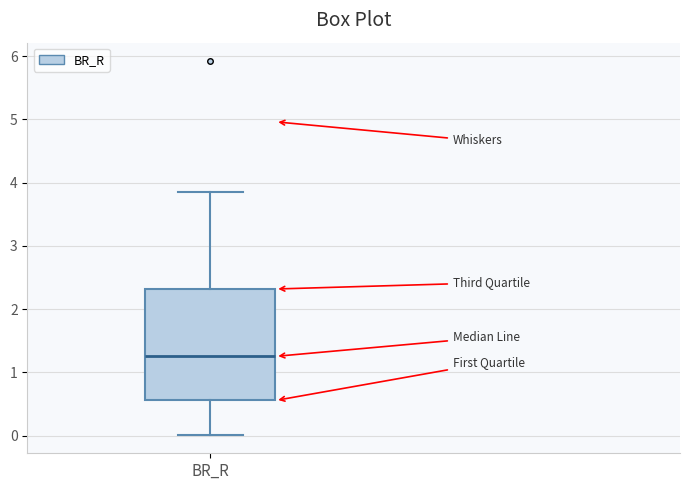

Transcribe this box plot: give where the median line is, the range the box spans, and where the two whiskers end, as read against the y-axis. The values are not printed on the chart, so give them approximately, as read against the axis.

median 1.3, box 0.6 to 2.3, whiskers 0.0 to 3.9